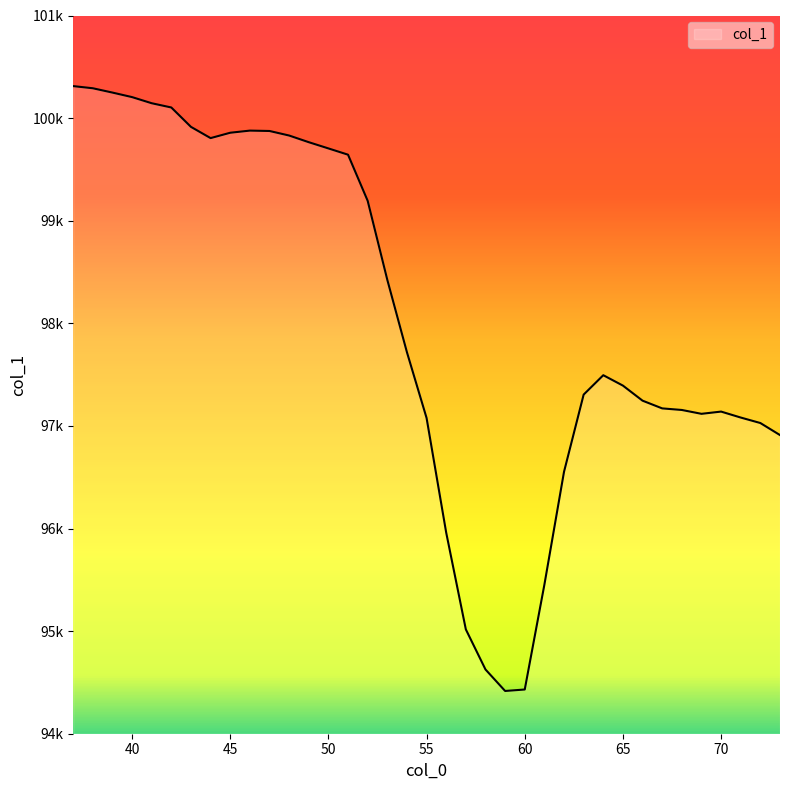

Does the chart display data point markers on the line(s)?

No